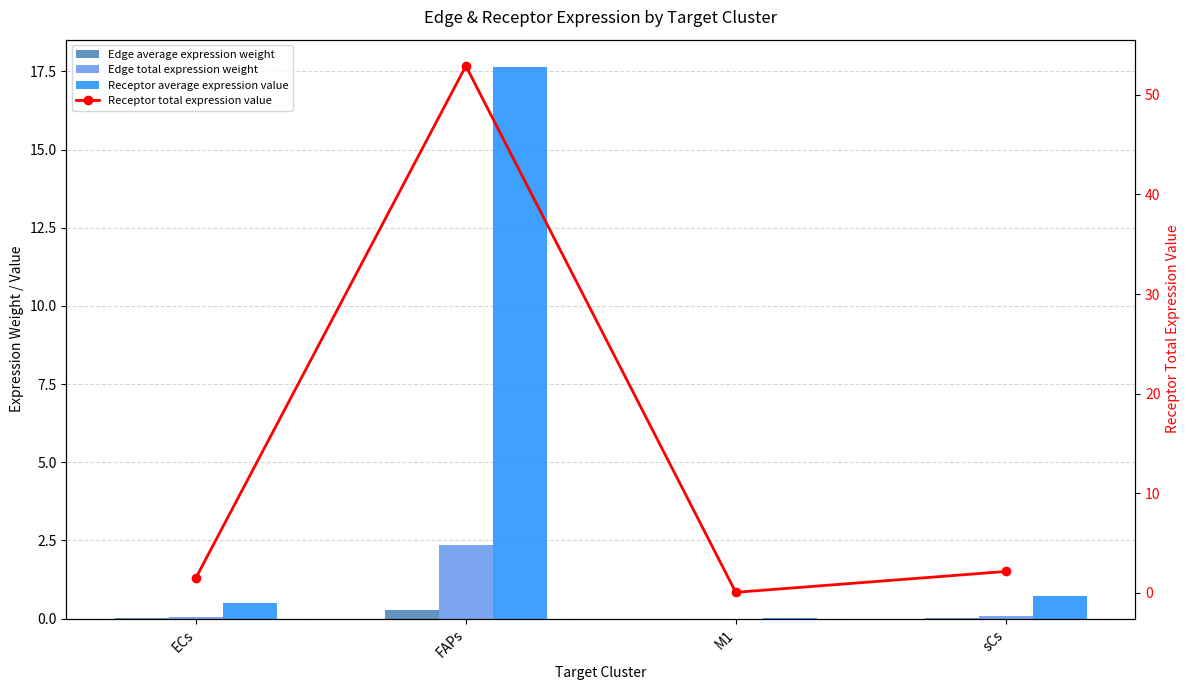

Which category has the lowest value in the Edge average expression weight series?

M1